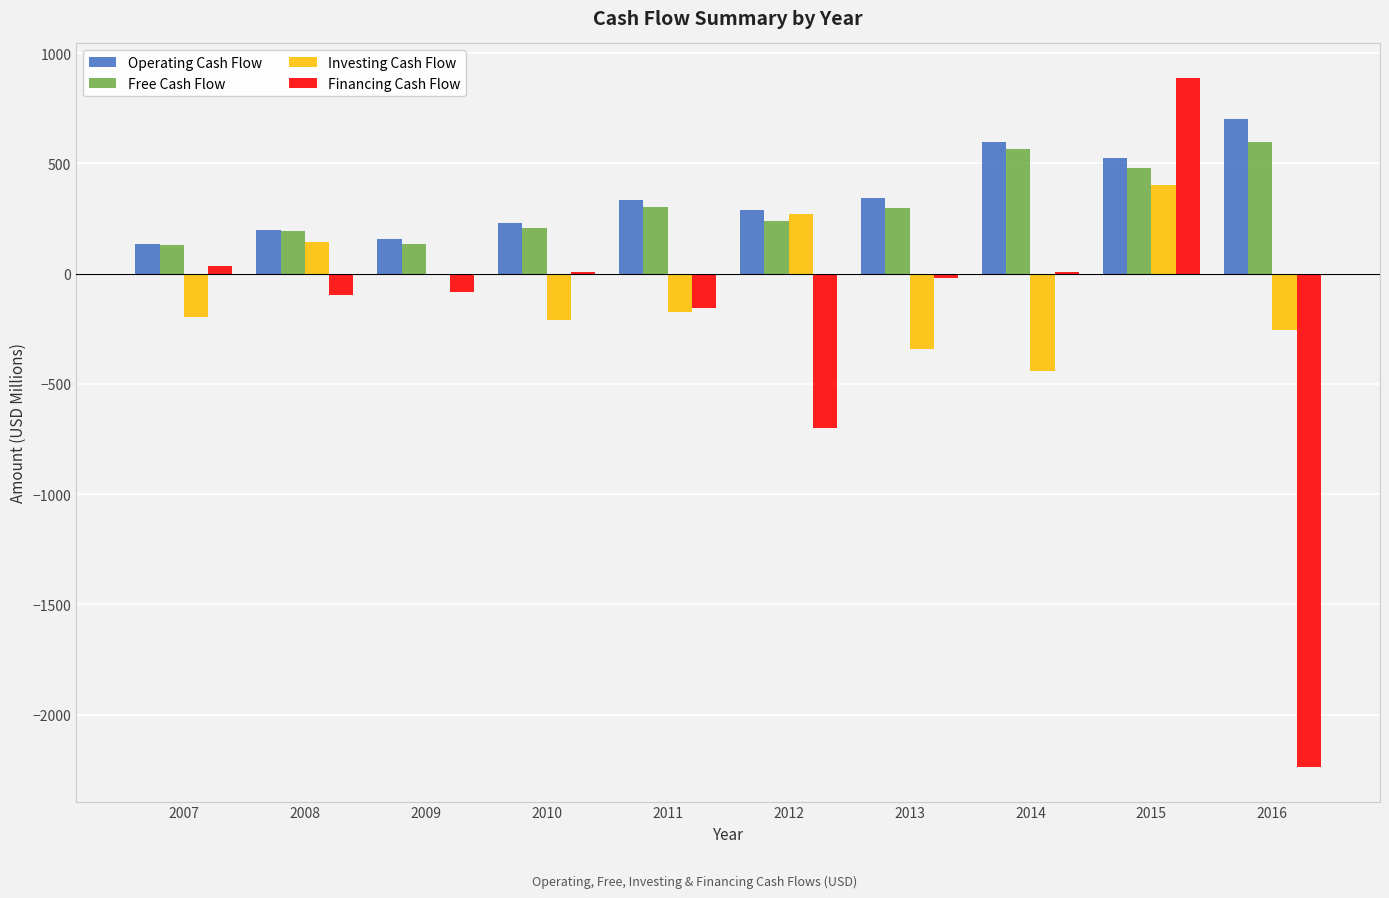

How many distinct data groups are displayed?

4